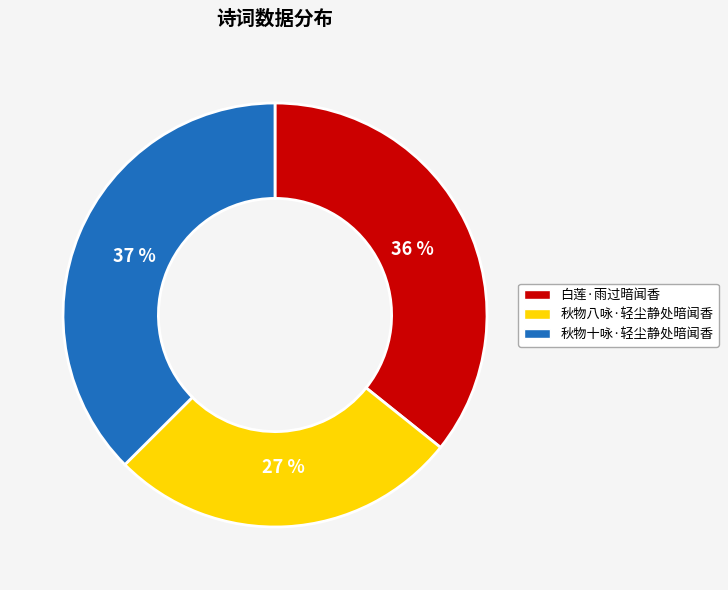

Is there a majority slice in this chart?

No